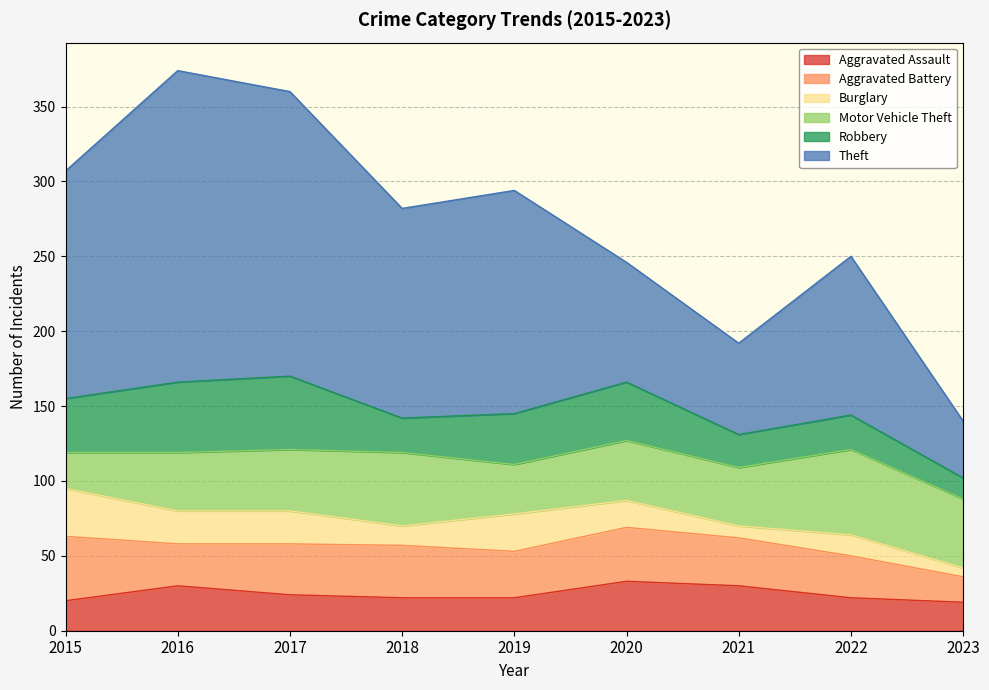

At which label does Robbery reach its minimum?

2023